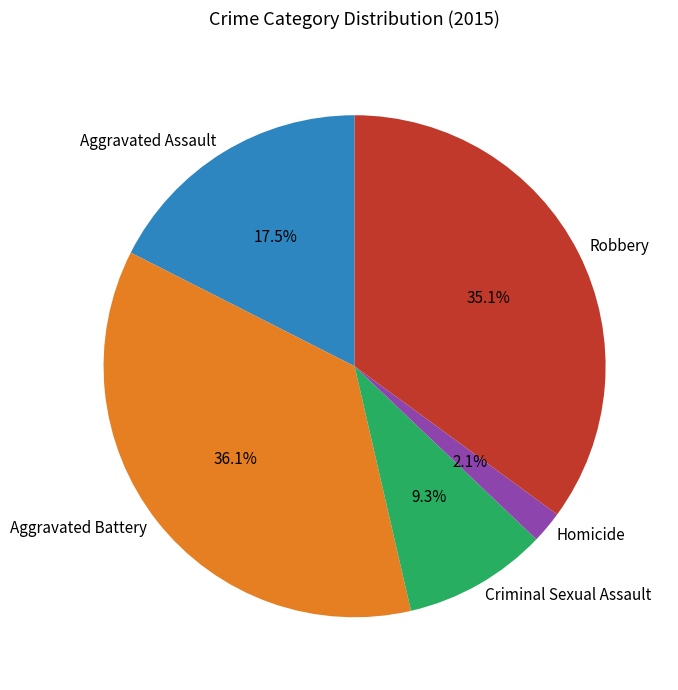

Rank the categories by value from lowest to highest.

Homicide, Criminal Sexual Assault, Aggravated Assault, Robbery, Aggravated Battery